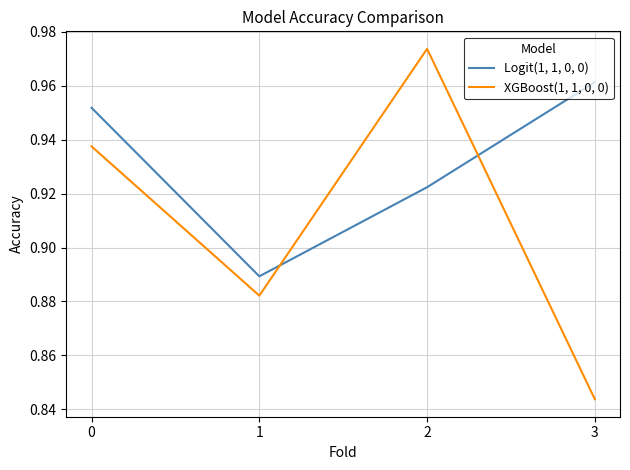

At which label is Logit(1, 1, 0, 0) closest to 0?

1